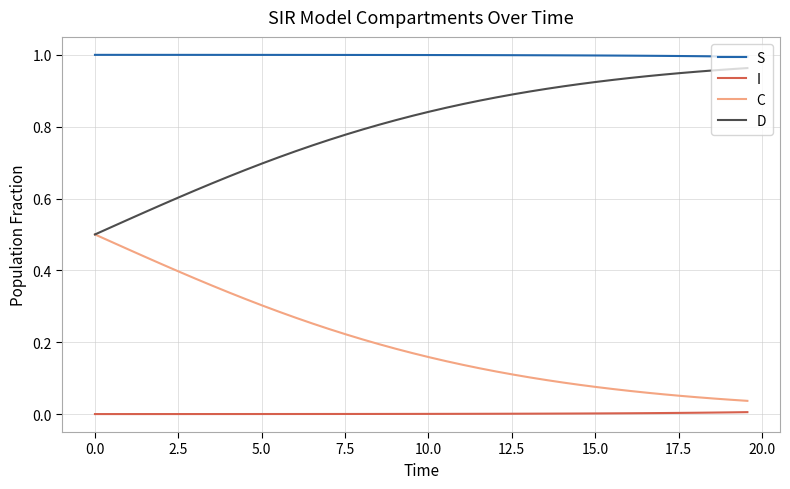

Which series has the largest total across all categories?

S